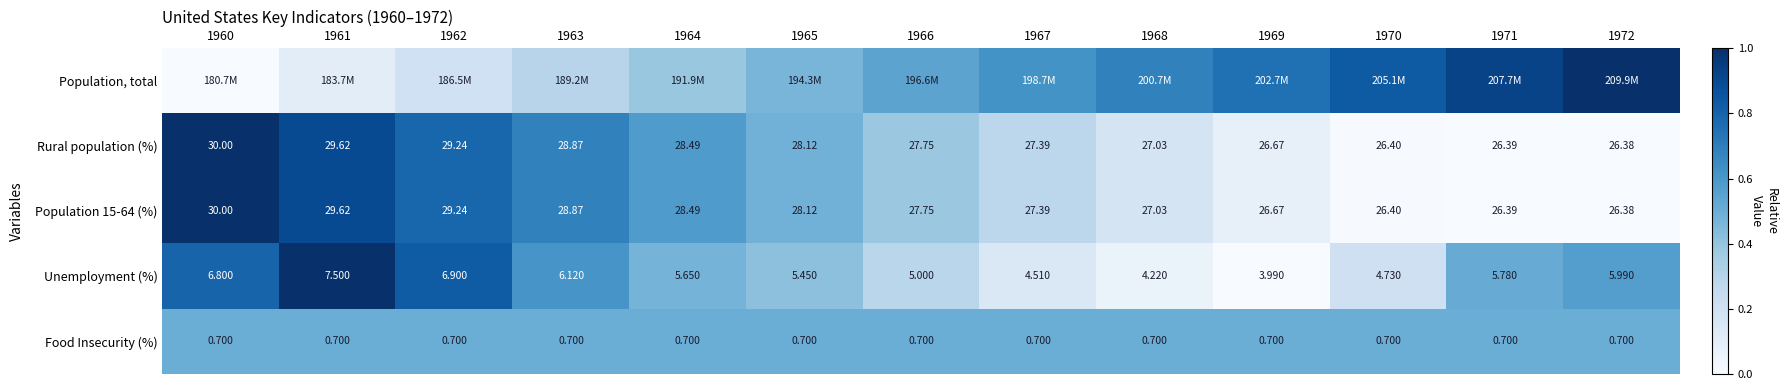

Which category has the highest value in the Population 15-64 (%) series?

1960